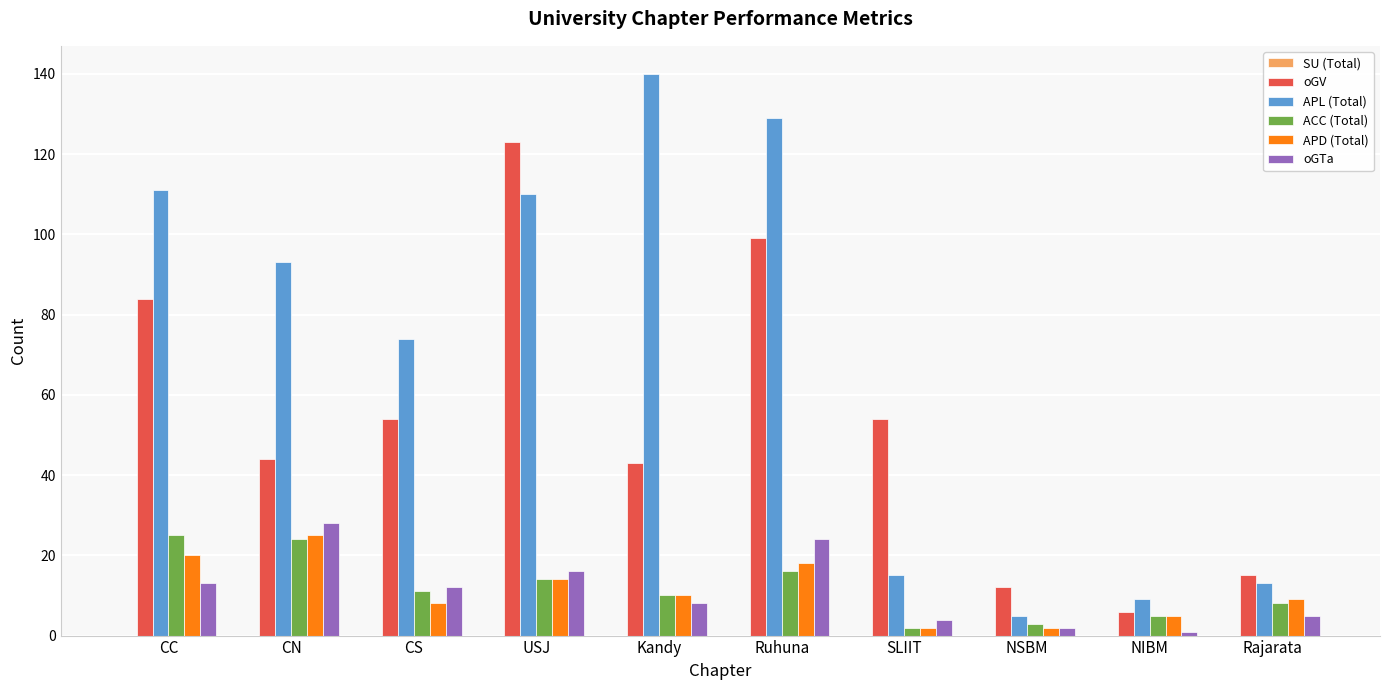

Is it true that oGV equals 19 at CN?

False